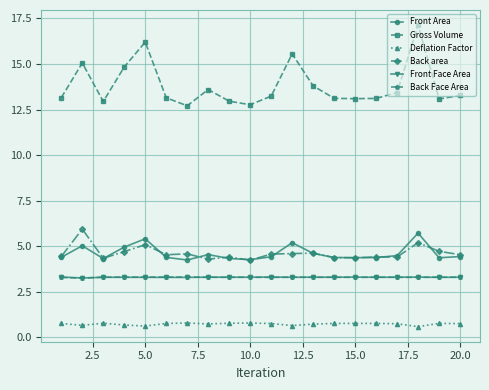

Which series has the largest range (max minus min)?

Gross Volume